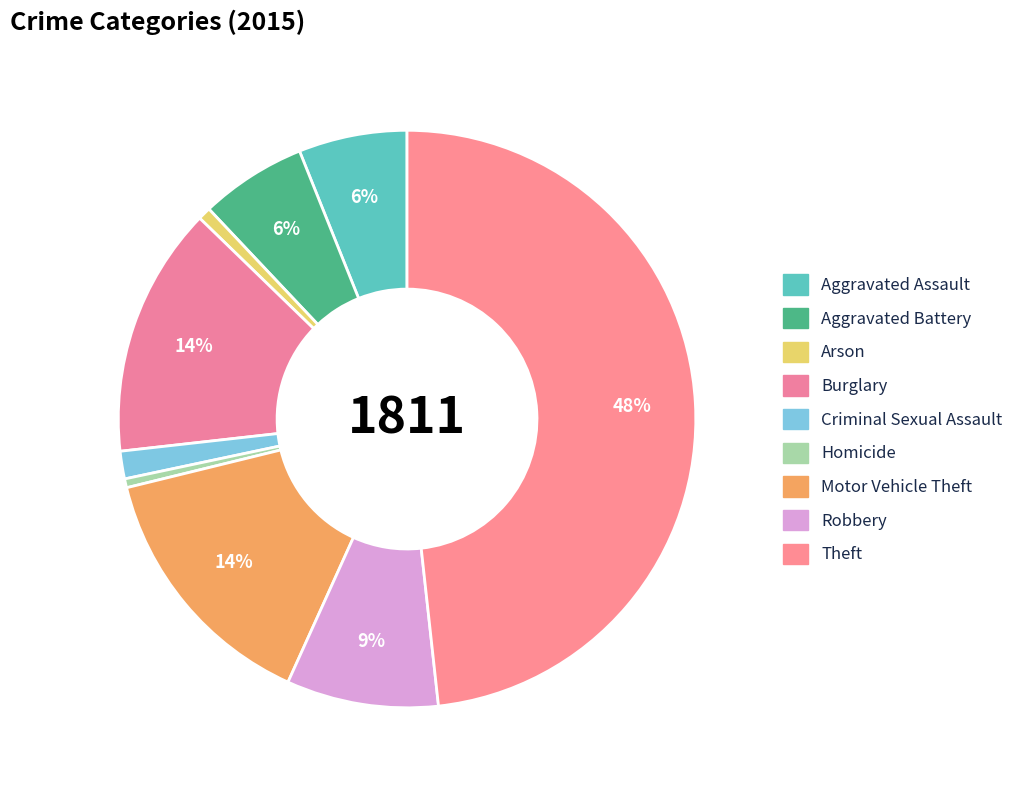

Count the number of slices in the pie.

9